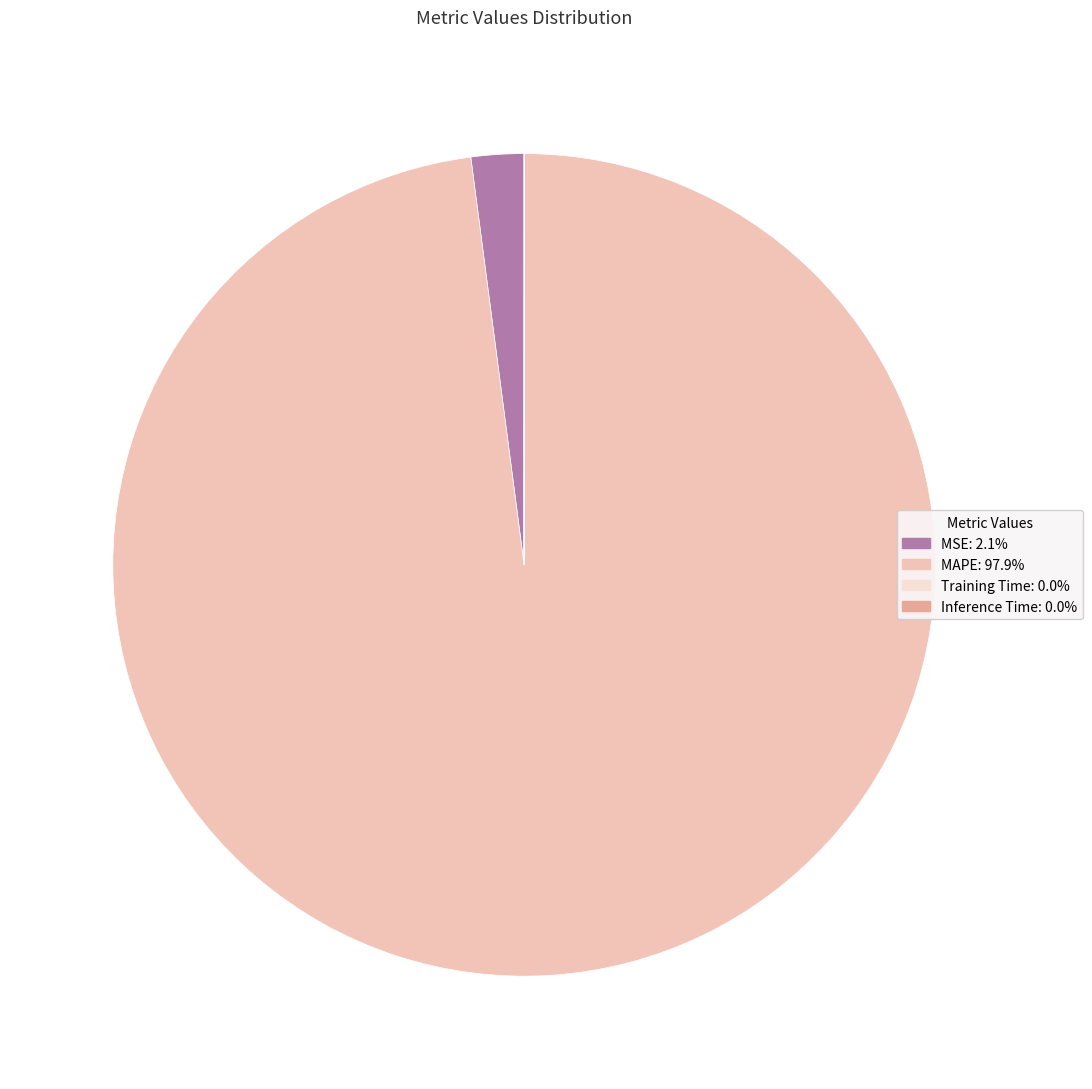

Which slice represents more than half of the pie?

MAPE